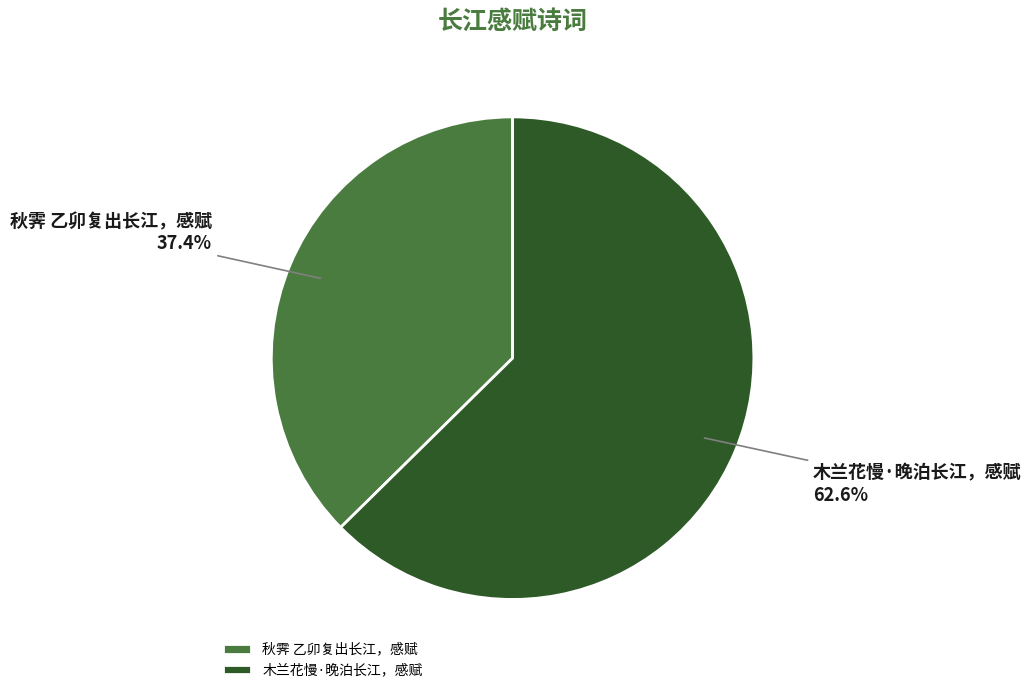

How many segments does this pie chart have?

2